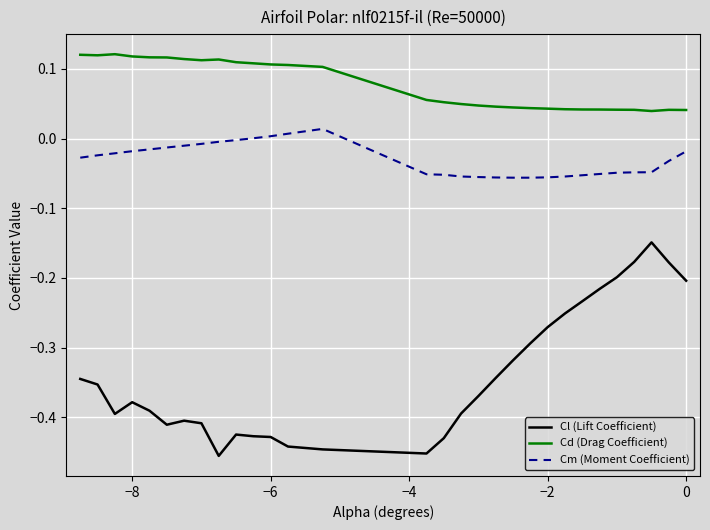

How many categories are shown in the chart?

30